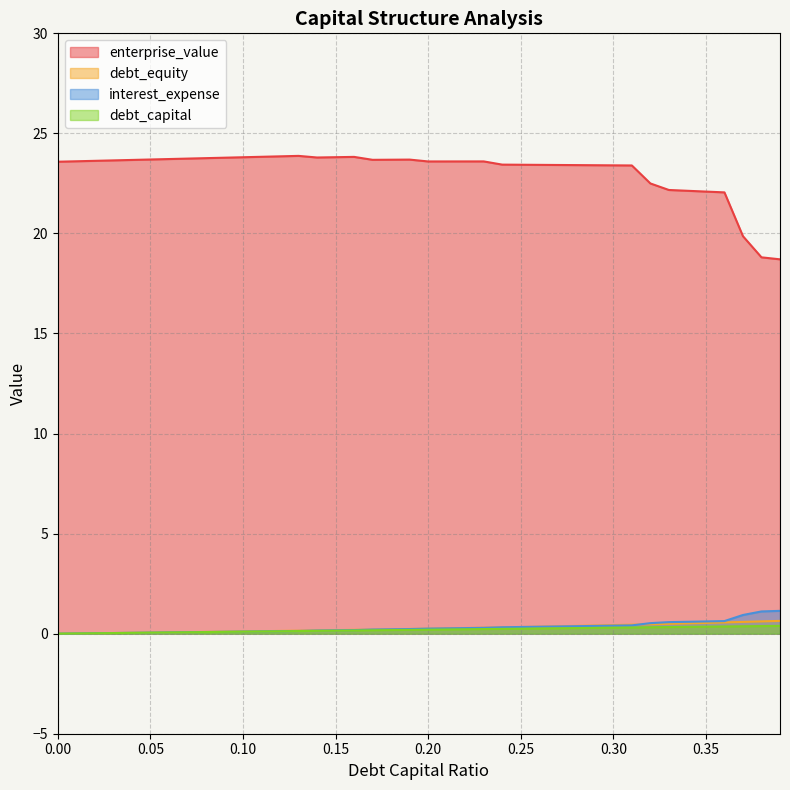

At which category does the chart reach its peak across all series?

0.13